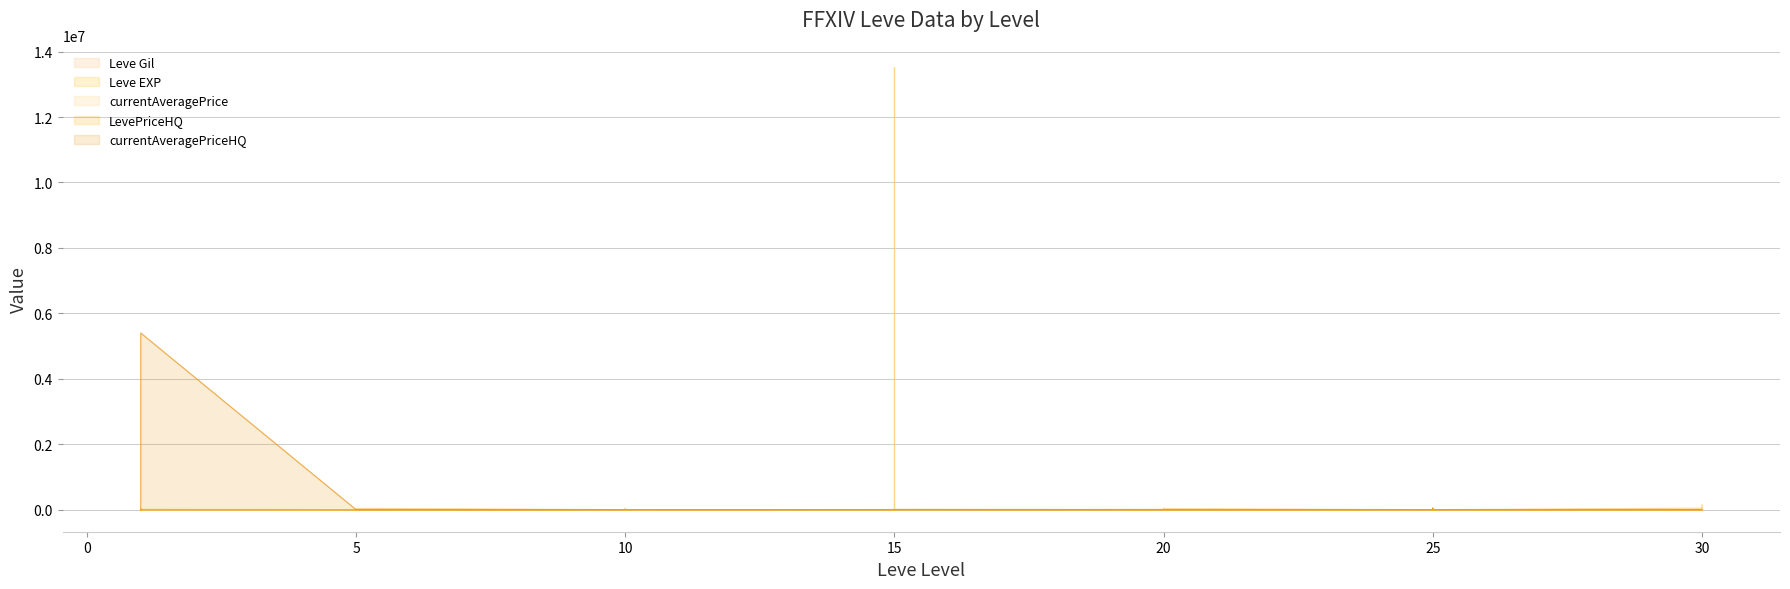

At 15, list the series in order from smallest to largest.

Leve EXP, Leve Gil, currentAveragePrice, LevePriceHQ, currentAveragePriceHQ